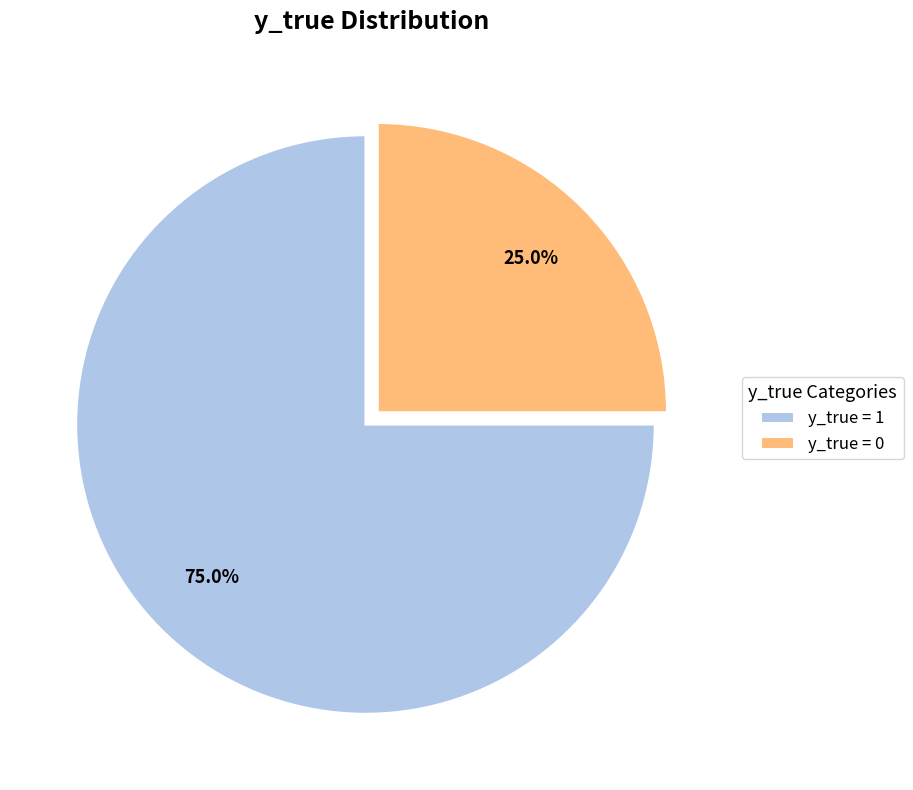

To the nearest percent, what is the combined percentage of y_true = 1 and y_true = 0?

100%